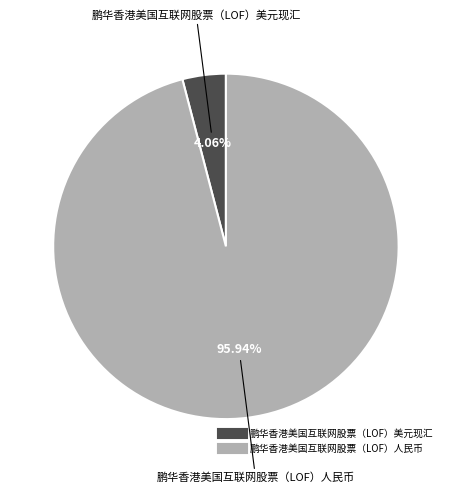

Is it true that 鹏华香港美国互联网股票（LOF）人民币 is 96% of the pie?

True